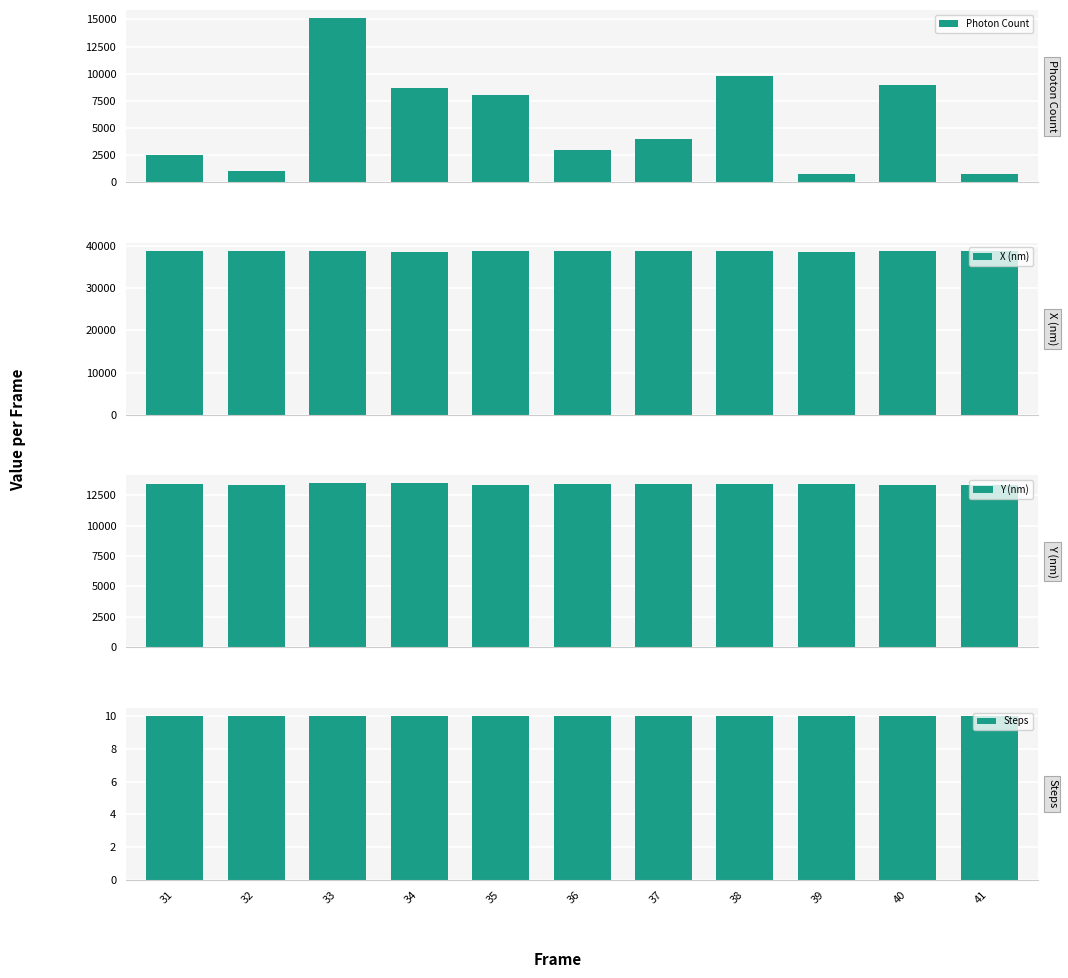

At how many categories does at least one series exceed 2309?

11